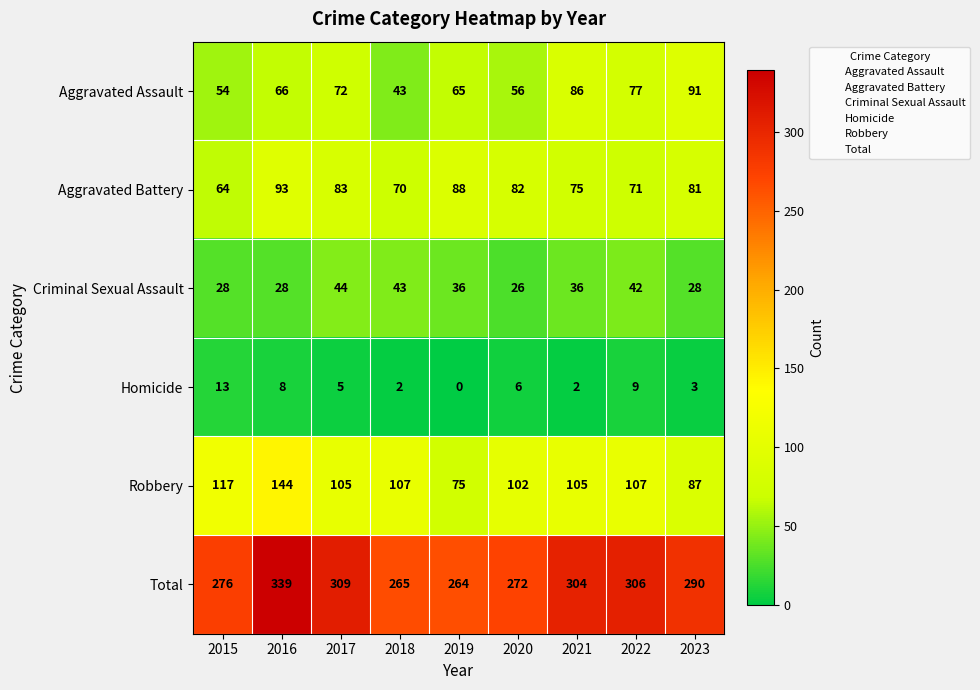

List the labels in order of Total value, smallest first.

2019, 2018, 2020, 2015, 2023, 2021, 2022, 2017, 2016